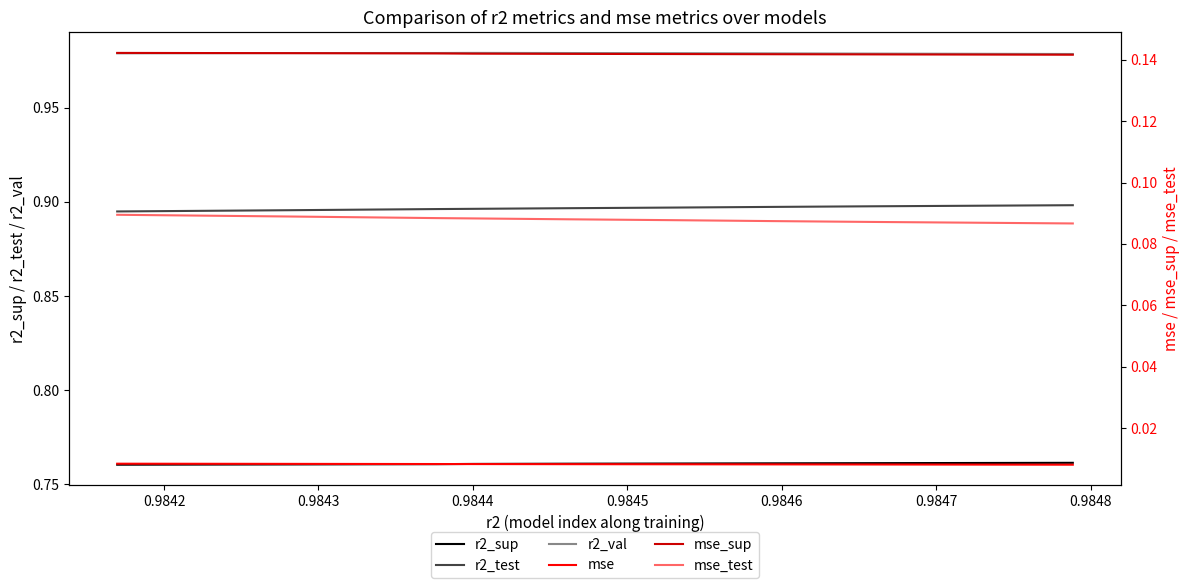

What is the maximum value for r2_test?

0.9